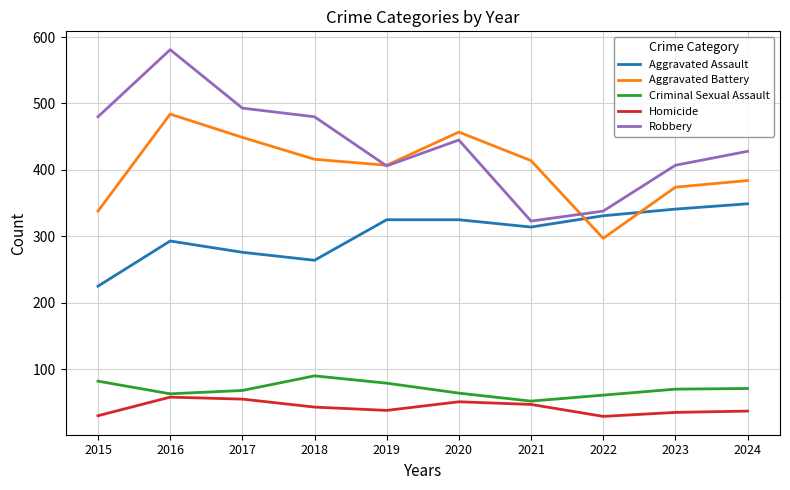

What is the maximum value for Homicide?

58